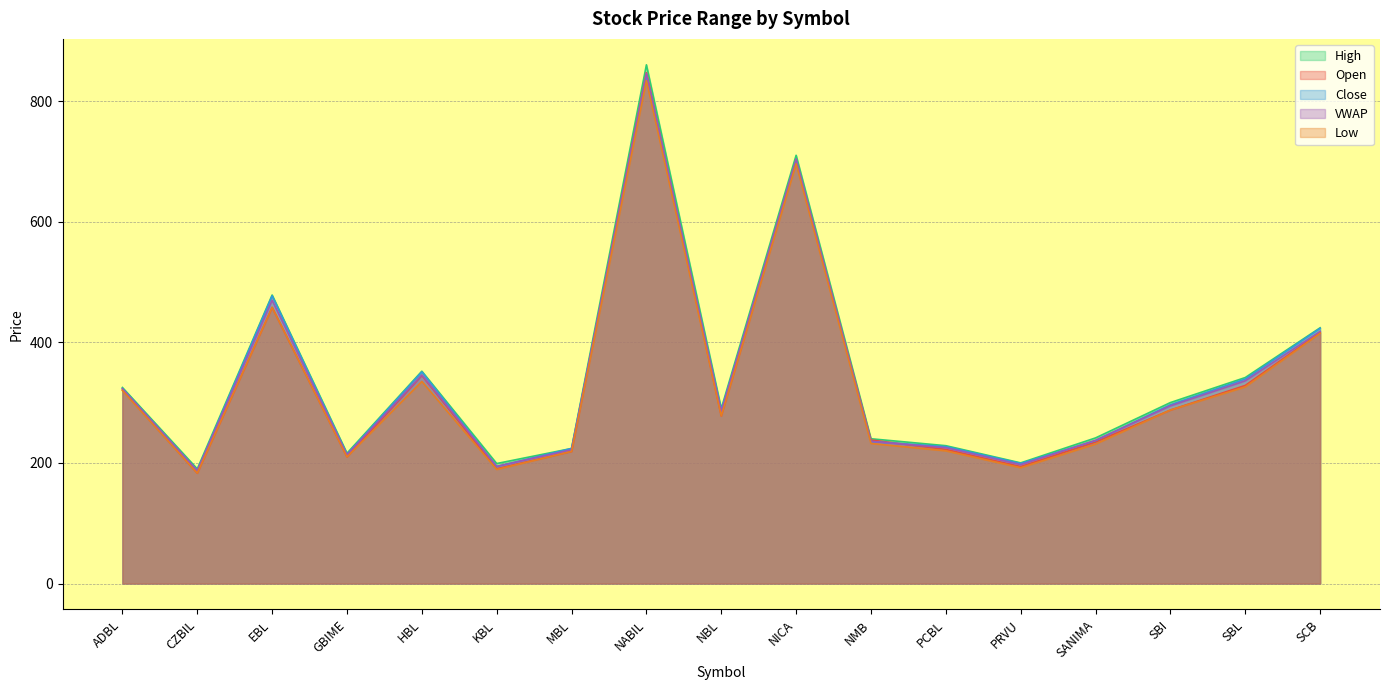

Which category has the highest value across all series?

NABIL